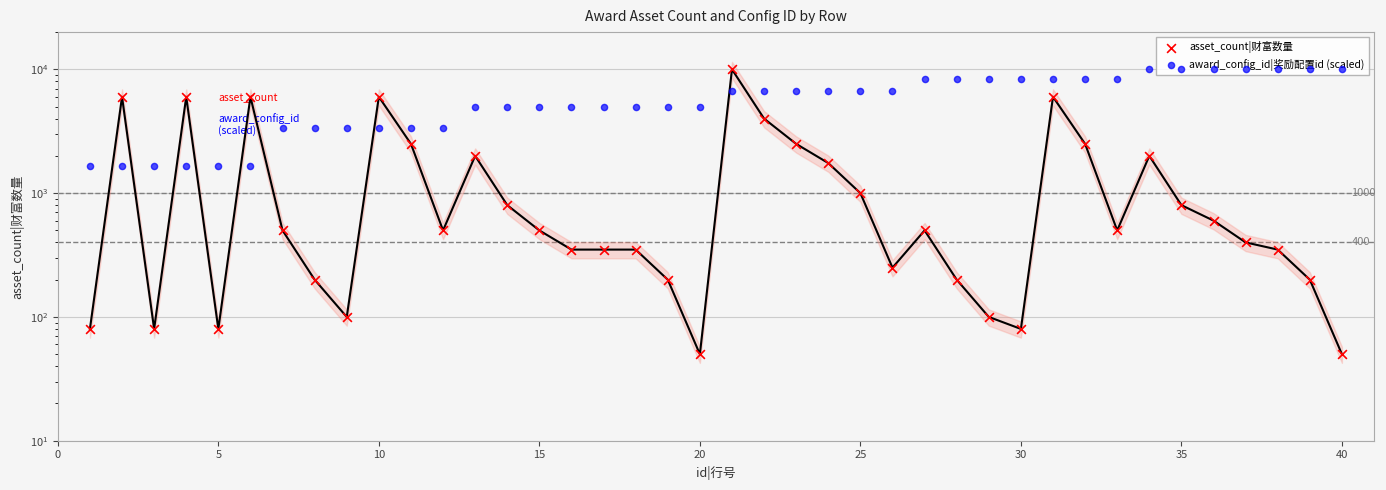

What are all the series names shown in the legend?

asset_count|财富数量, award_config_id|奖励配置id (scaled)